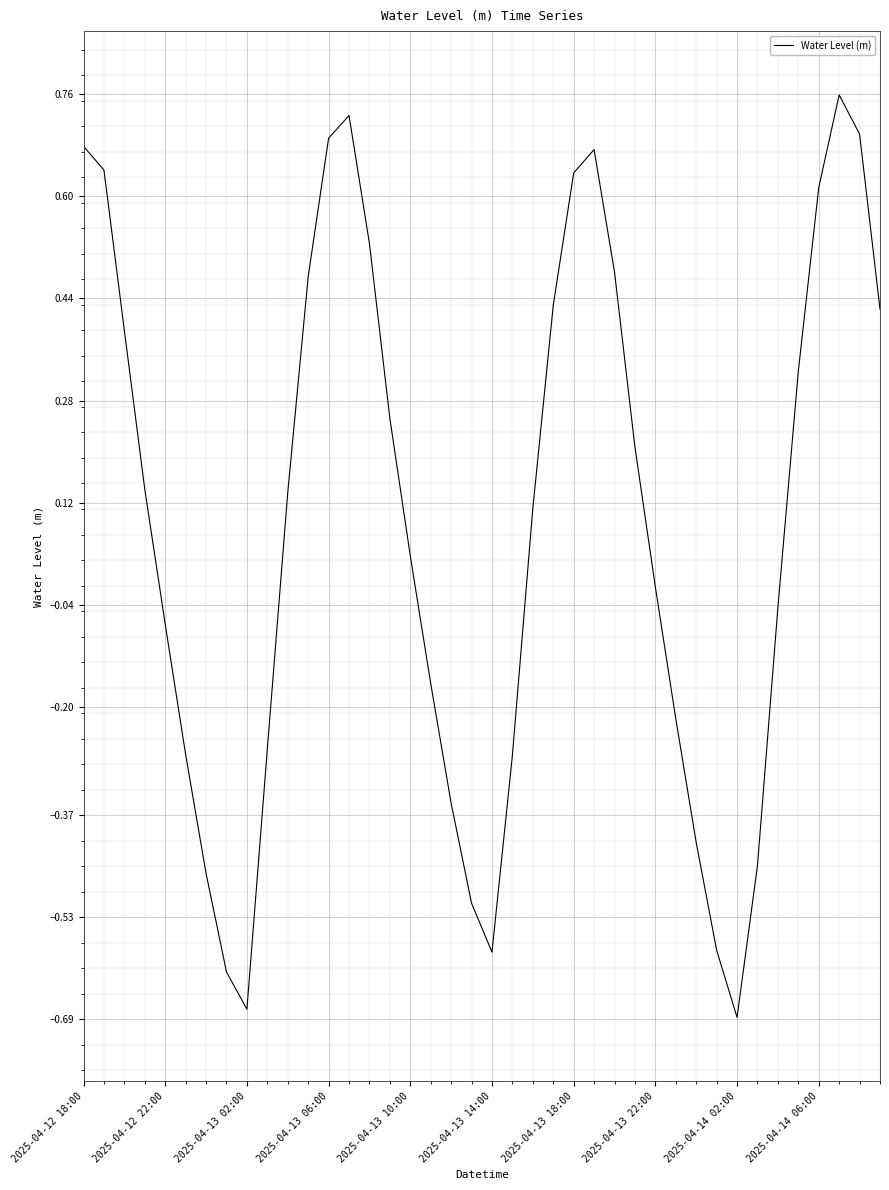

True or false: the data shows 0.3 at 2025-04-13 18:00.

False